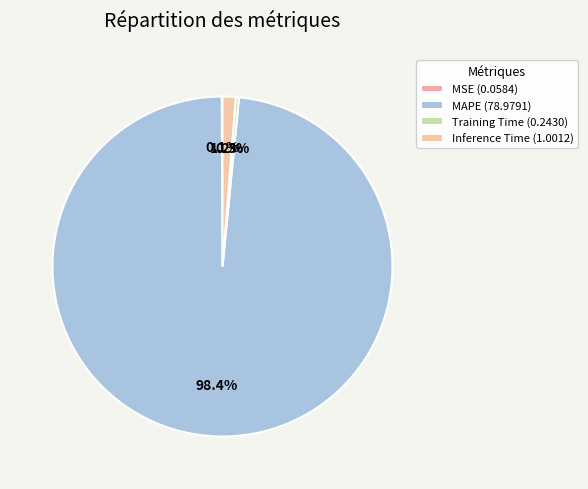

To the nearest percent, what is the difference between the MAPE and Training Time slice percentages?

98%